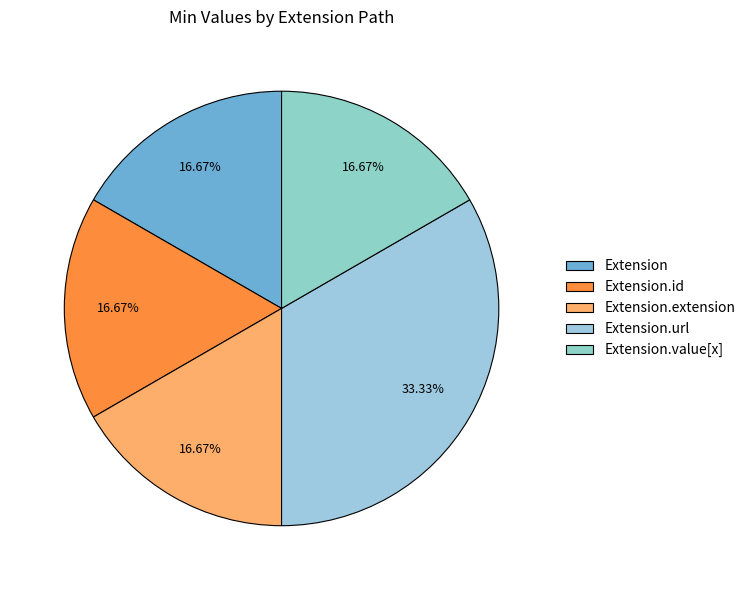

Combined, do Extension.value[x] and Extension.id account for over 50%?

No